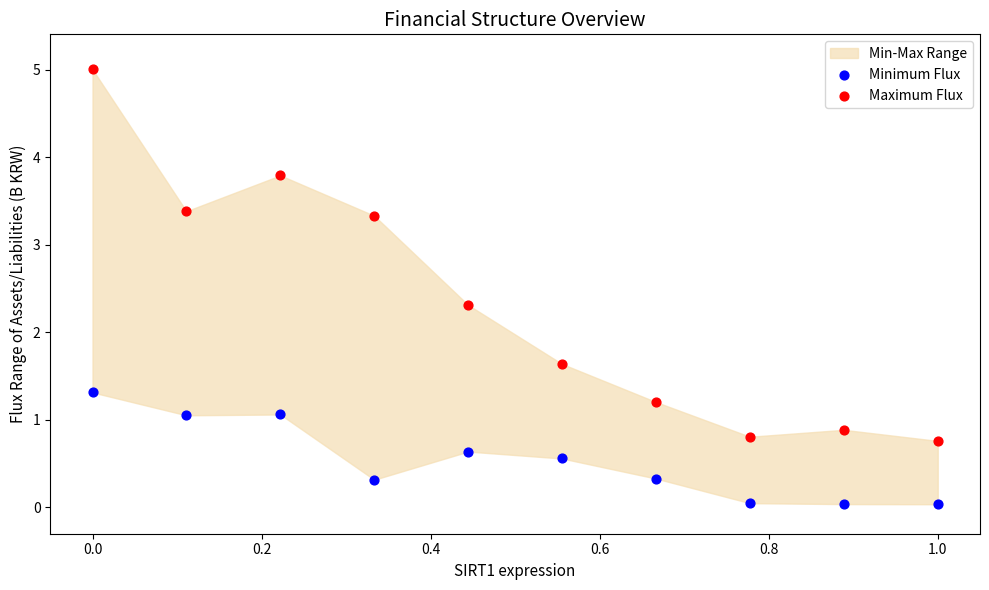

Which series has the largest Y range (max minus min)?

Maximum Flux